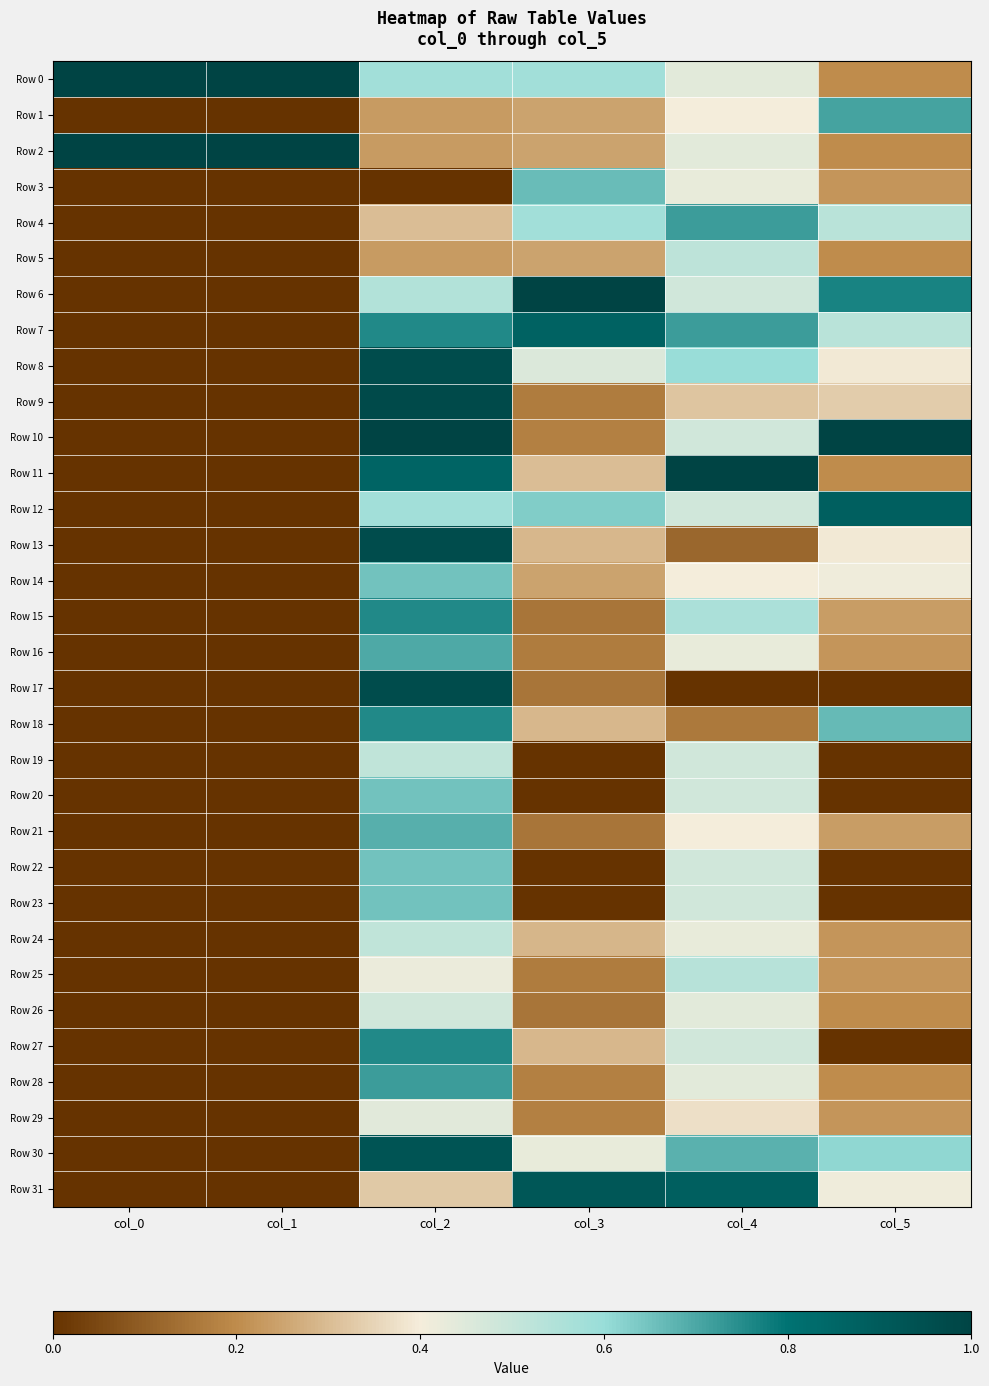

What is the maximum value shown in the chart?

1.0